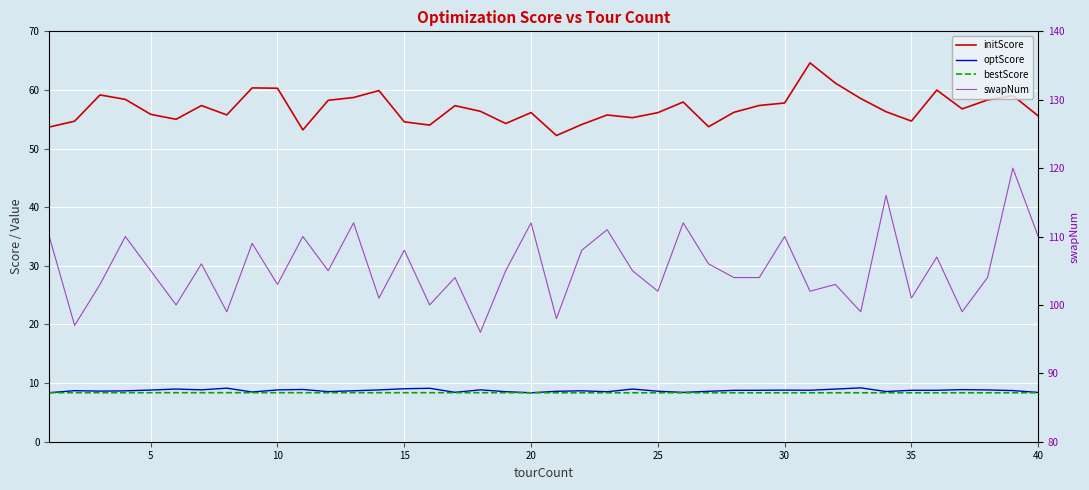

At 5, list the series in order from smallest to largest.

bestScore, optScore, initScore, swapNum